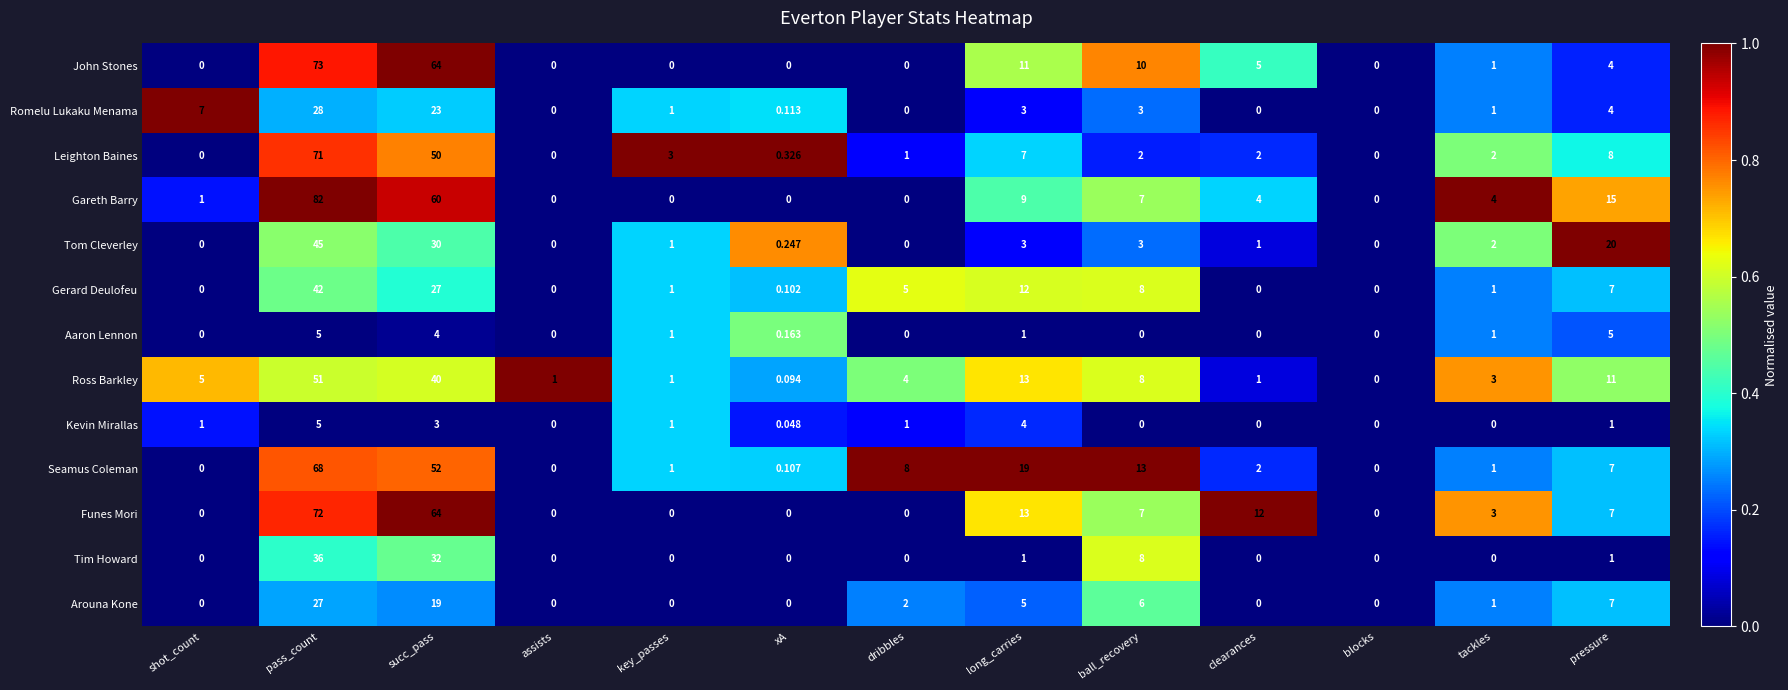

Which series has the largest total across all categories?

Gareth Barry